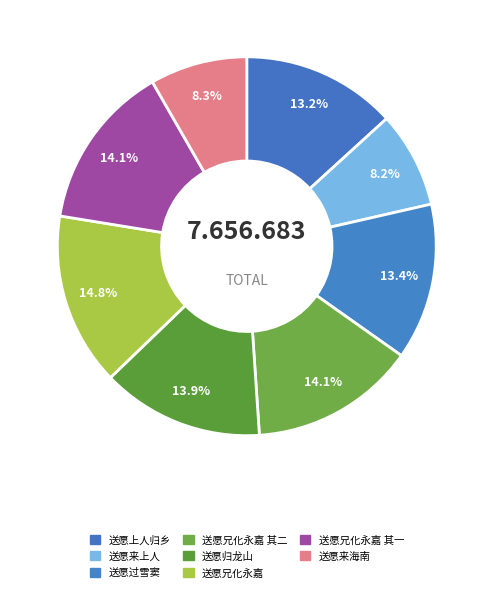

Which slice is the largest?

送愿兄化永嘉